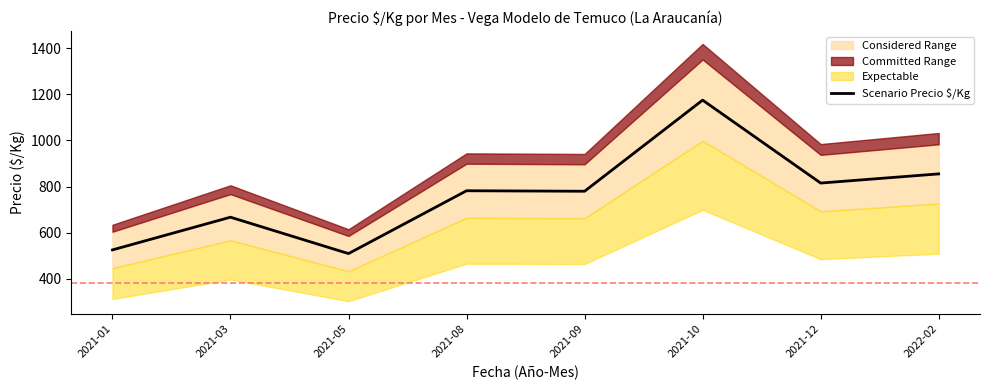

Rank the categories by value from lowest to highest.

2021-05, 2021-01, 2021-03, 2021-09, 2021-08, 2021-12, 2022-02, 2021-10